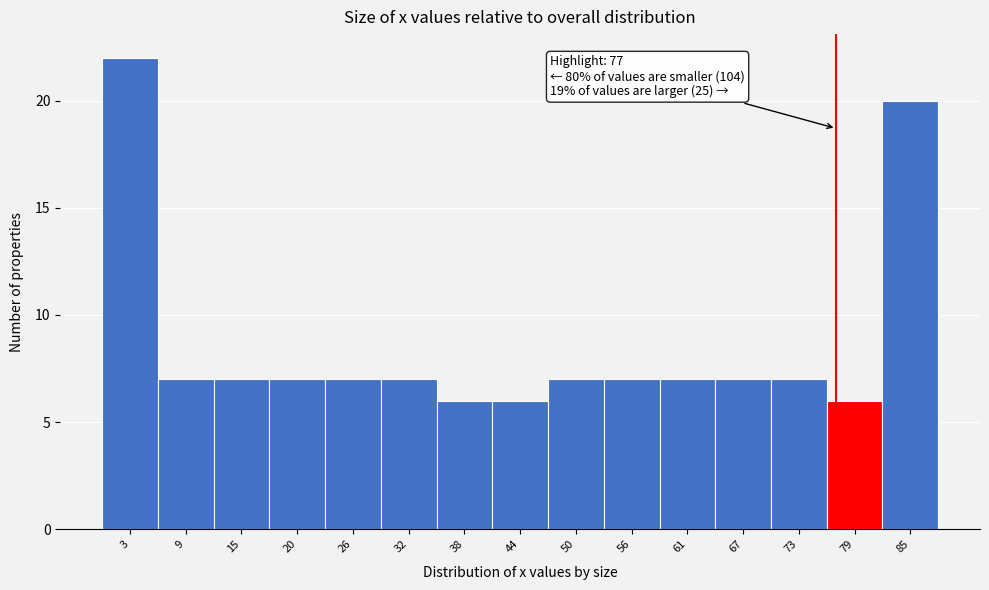

Over which range of the x-axis is the bar tallest?

0 to 6